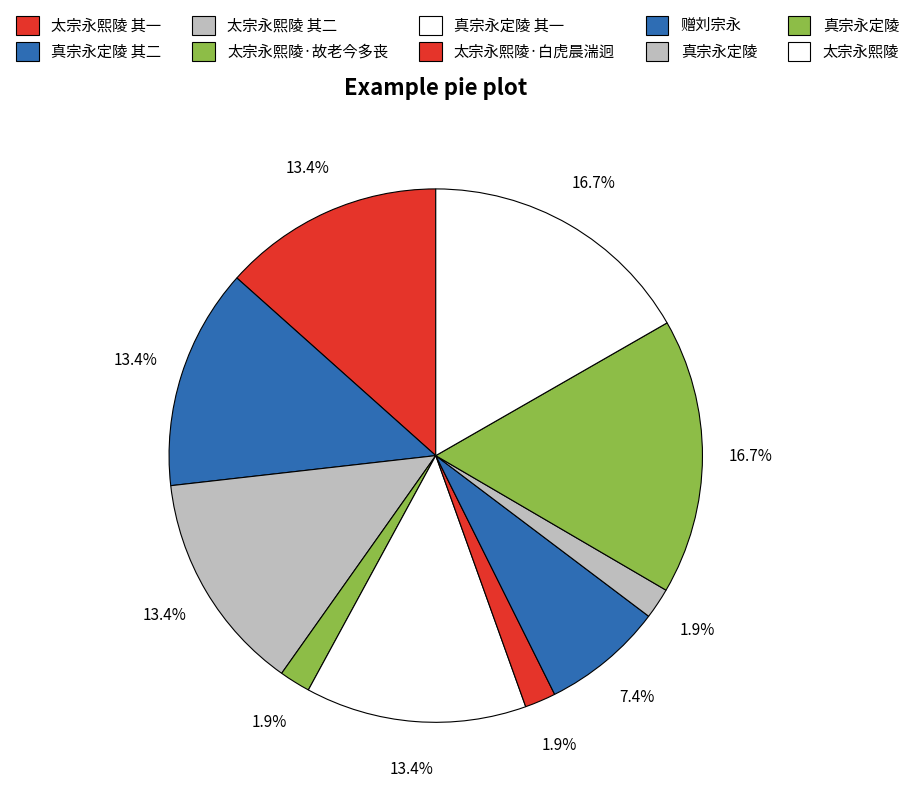

How many slices are in this pie chart?

10